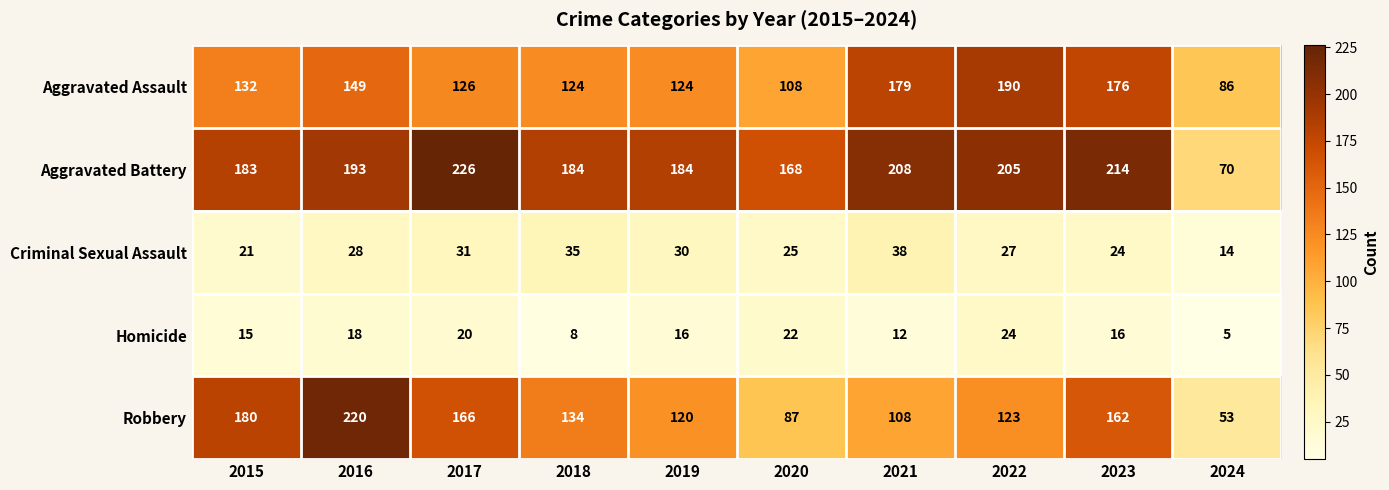

Which label corresponds to the largest value in the chart?

2017